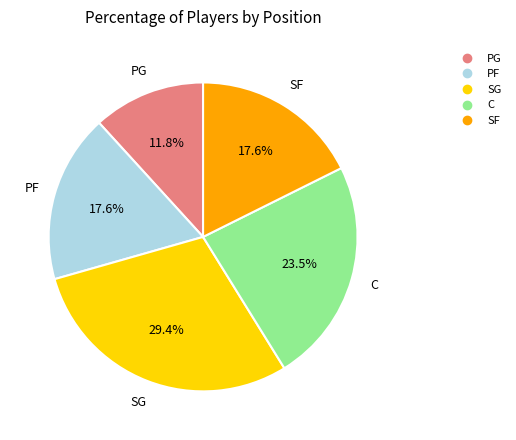

How many slices are in this pie chart?

5